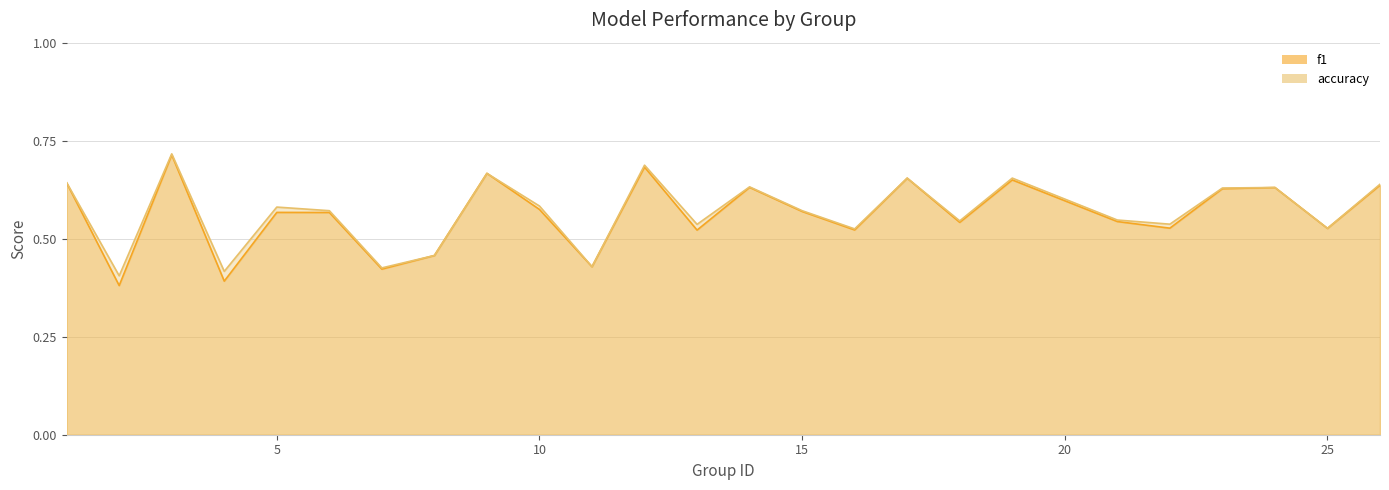

The f1 series shows 0.7 at 6. True or false?

False